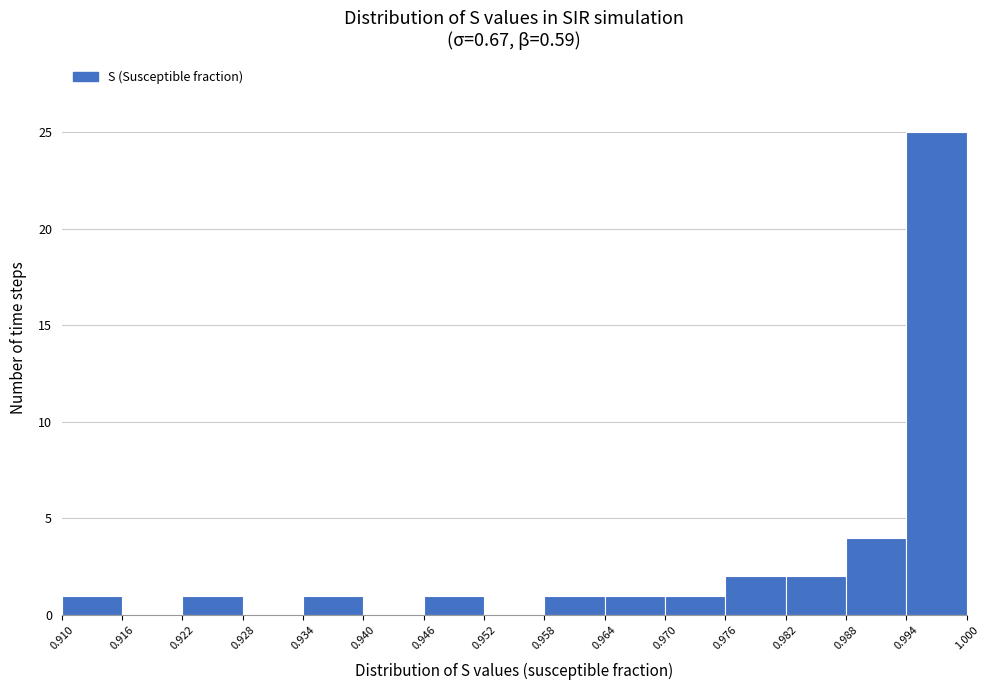

Reading left to right, list every bar in this chart as the range it spans on the x-axis followed by its height. The values are not printed on the chart, so give them approximately, as read against the axis.

0.910 to 0.916: 1
0.916 to 0.922: 0
0.922 to 0.928: 1
0.928 to 0.934: 0
0.934 to 0.940: 1
0.940 to 0.946: 0
0.946 to 0.952: 1
0.952 to 0.958: 0
0.958 to 0.964: 1
0.964 to 0.970: 1
0.970 to 0.976: 1
0.976 to 0.982: 2
0.982 to 0.988: 2
0.988 to 0.994: 4
0.994 to 1.000: 25